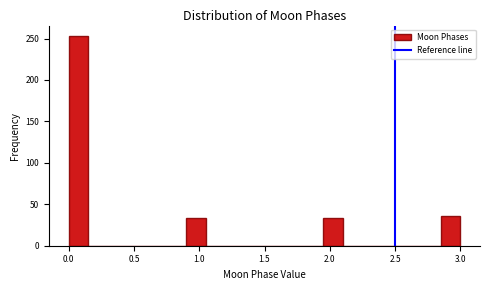

Around what value on the x-axis is the tallest bar? Give the approximate position of its centre, as read against the axis.

0.10